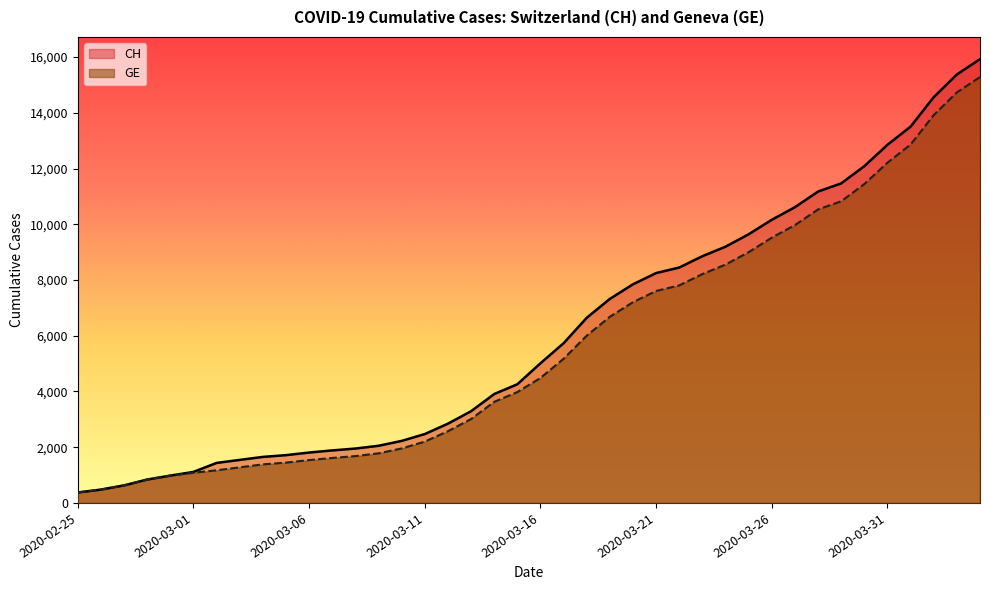

True or false: GE and CH intersect in this chart.

False